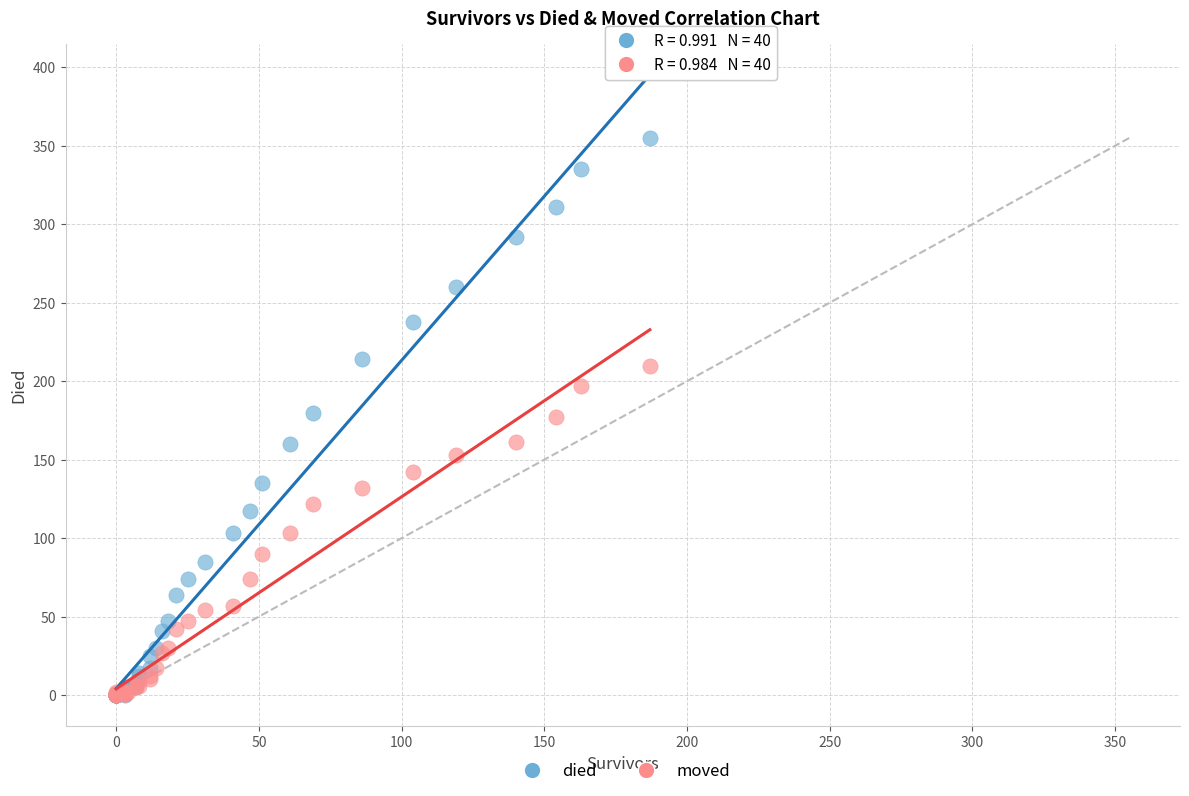

Which series has the widest spread of Y values?

died